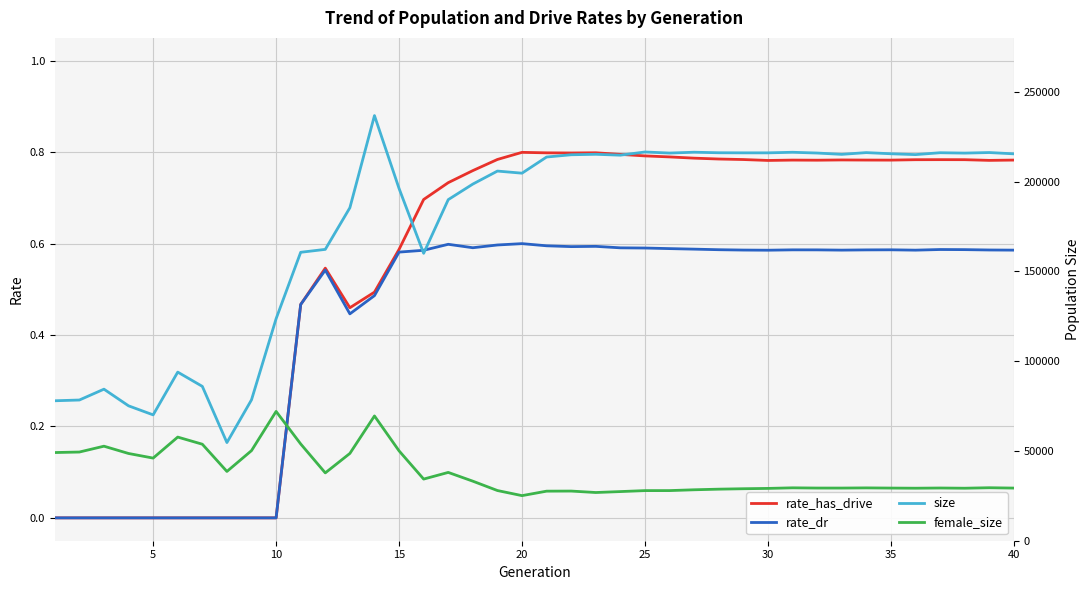

The value of rate_dr at 25 is 0.2. True or false?

False